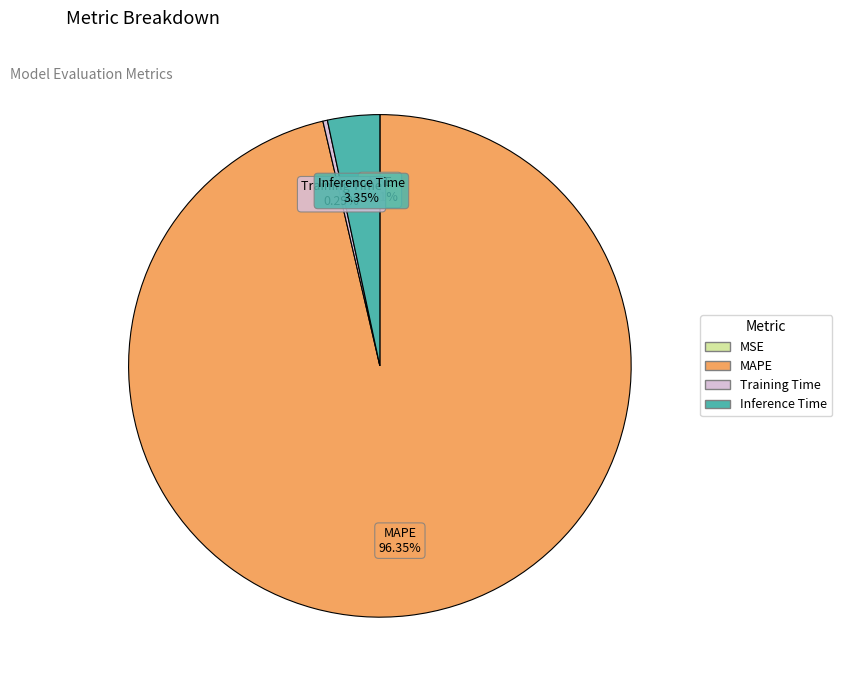

True or false: MAPE accounts for 96% of the total.

True